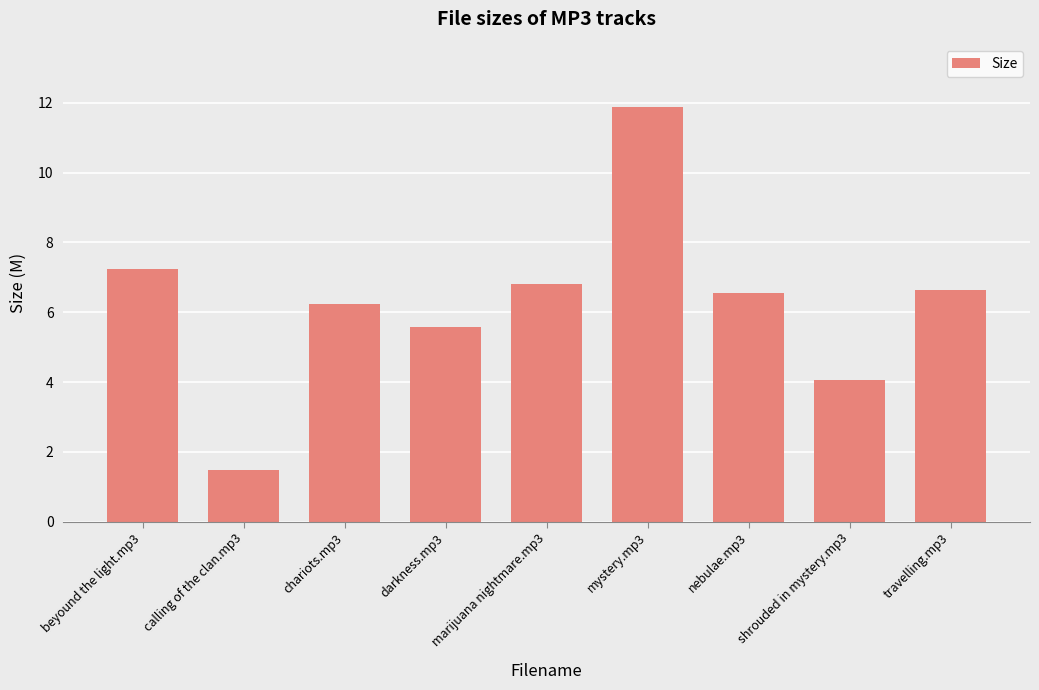

Reading left to right, list all the values displayed in this chart.

beyound the light.mp3=7.2	calling of the clan.mp3=1.5	chariots.mp3=6.2	darkness.mp3=5.6	marijuana nightmare.mp3=6.8	mystery.mp3=11.9	nebulae.mp3=6.6	shrouded in mystery.mp3=4.1	travelling.mp3=6.7